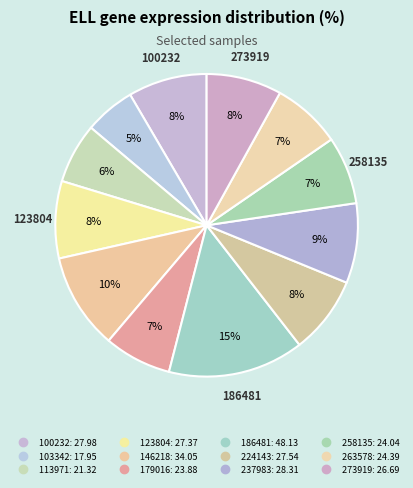

How many slices are in this pie chart?

12